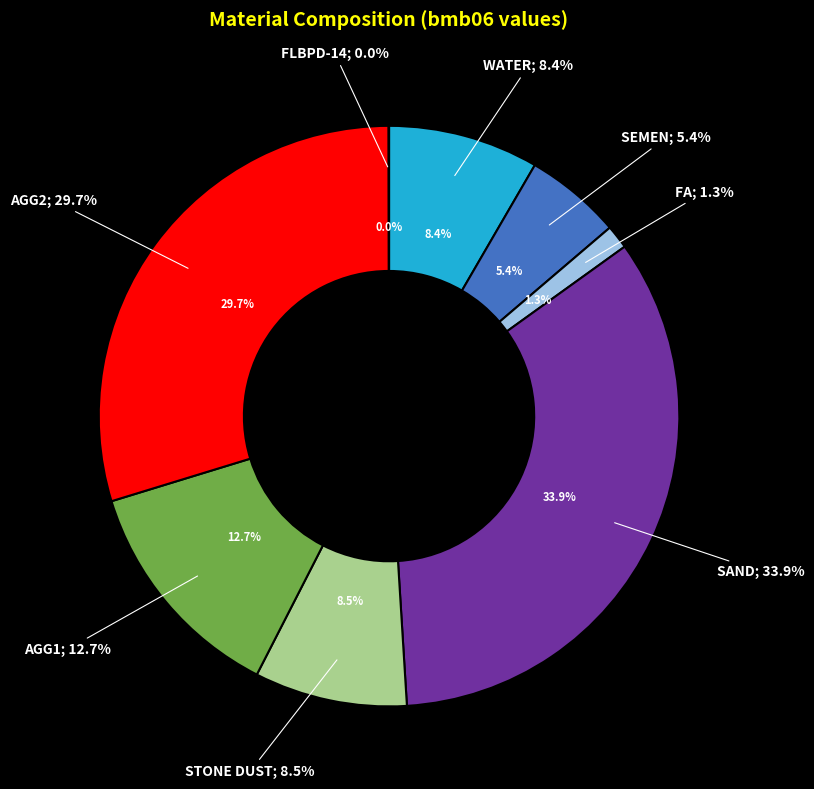

The FA slice represents 15% of the pie. True or false?

False